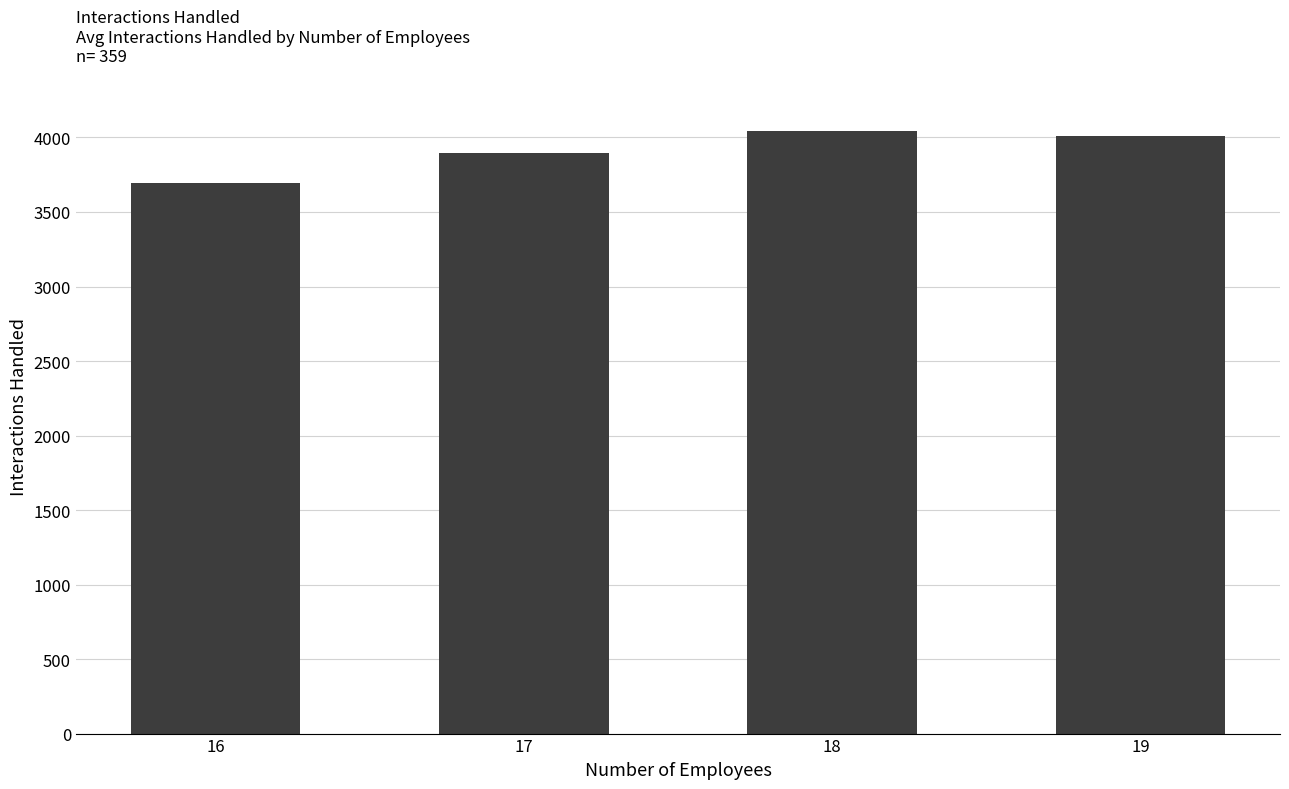

Where is the data nearest to the value 3871?

17